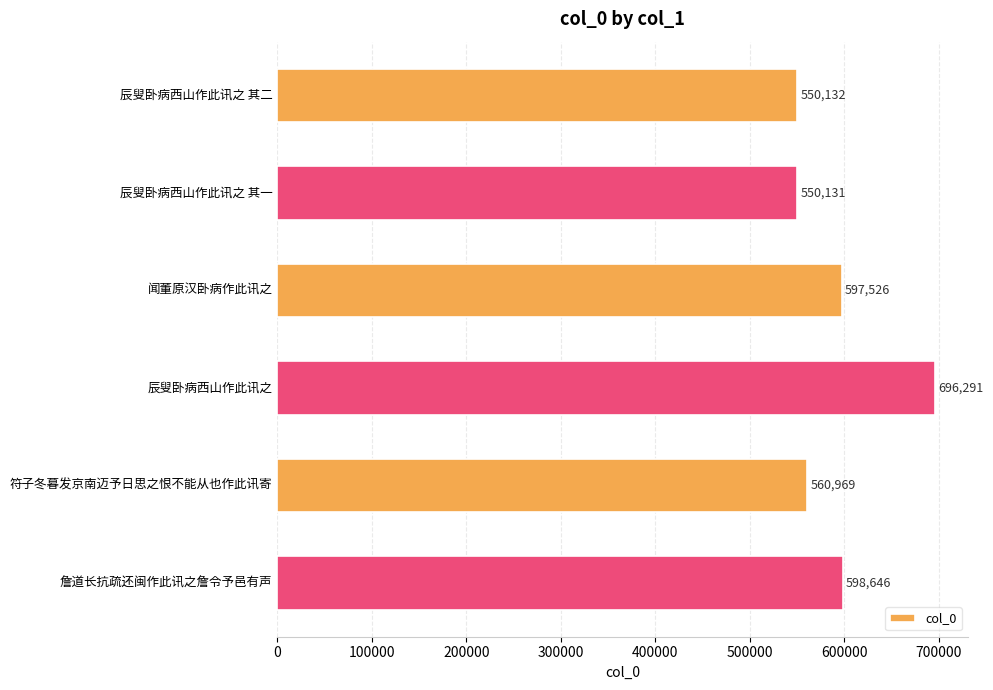

List the labels in order of value, smallest first.

辰叟卧病西山作此讯之 其一, 辰叟卧病西山作此讯之 其二, 符子冬暮发京南迈予日思之恨不能从也作此讯寄, 闻董原汉卧病作此讯之, 詹道长抗疏还闽作此讯之詹令予邑有声, 辰叟卧病西山作此讯之